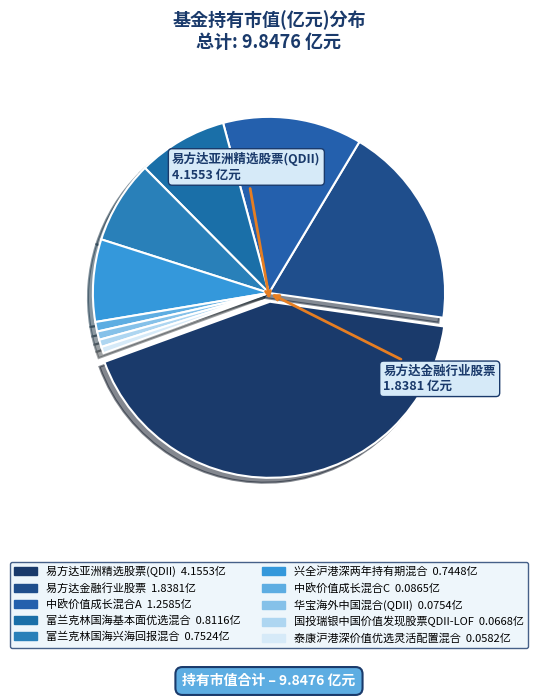

How many slices are in this pie chart?

10